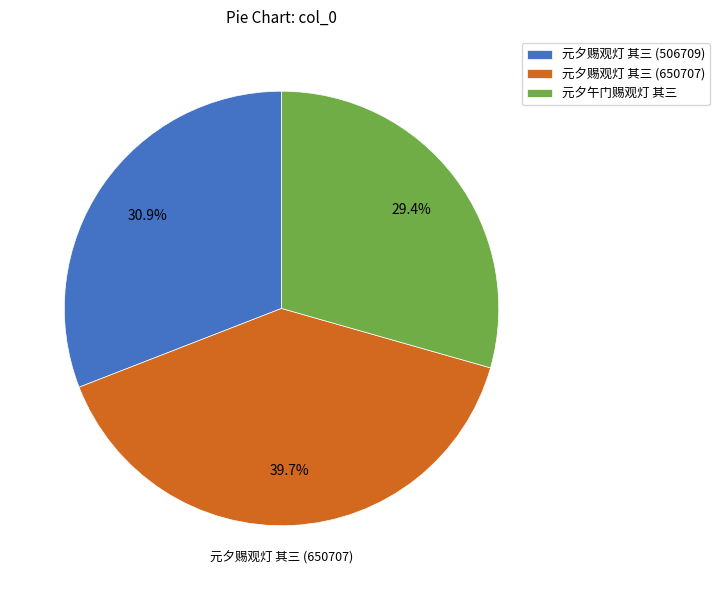

Which category has the smallest portion of the pie?

元夕午门赐观灯 其三